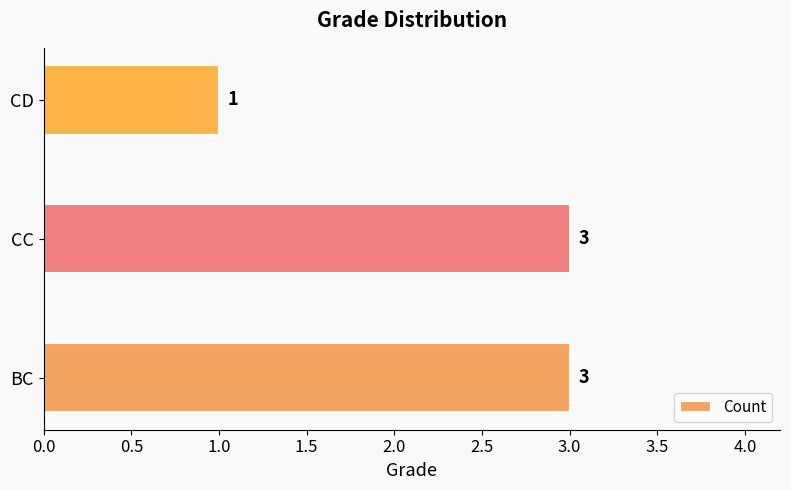

At which category does the chart reach its minimum across all series?

CD